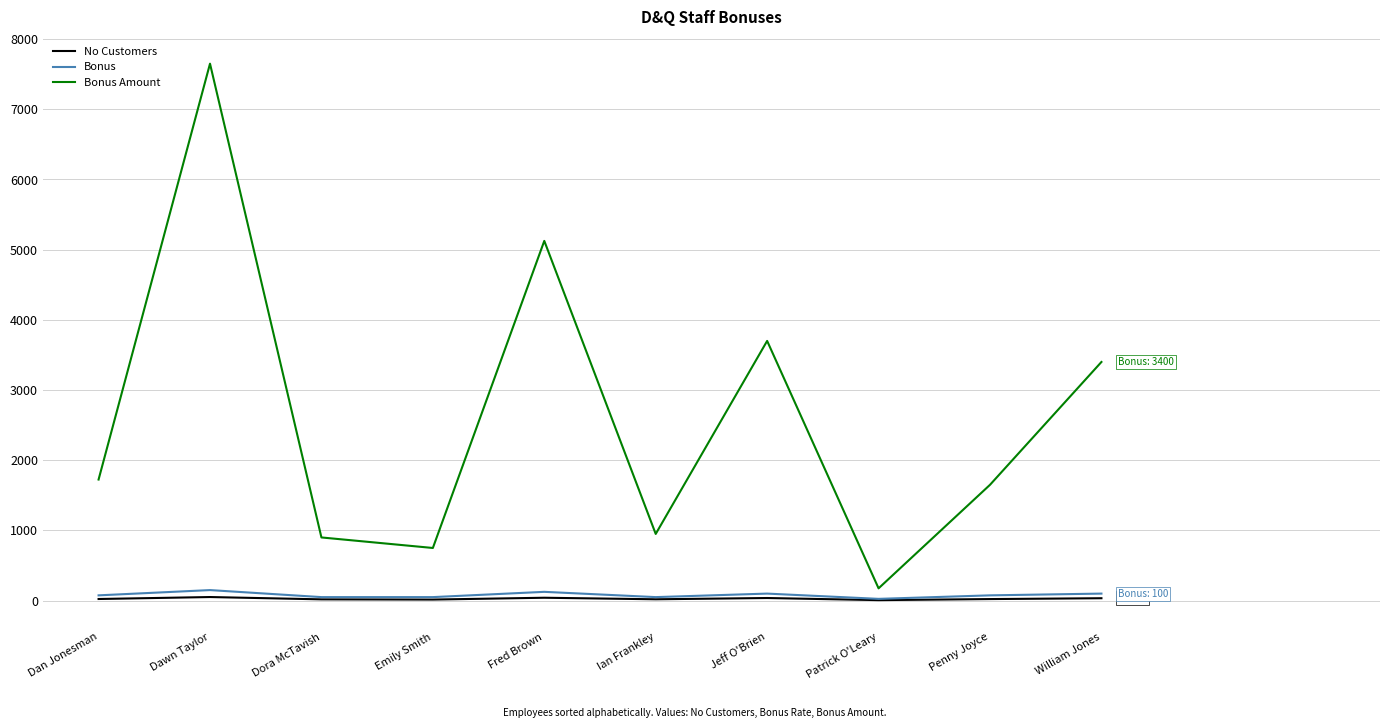

Between Dawn Taylor and Fred Brown, which series saw the biggest shift?

Bonus Amount